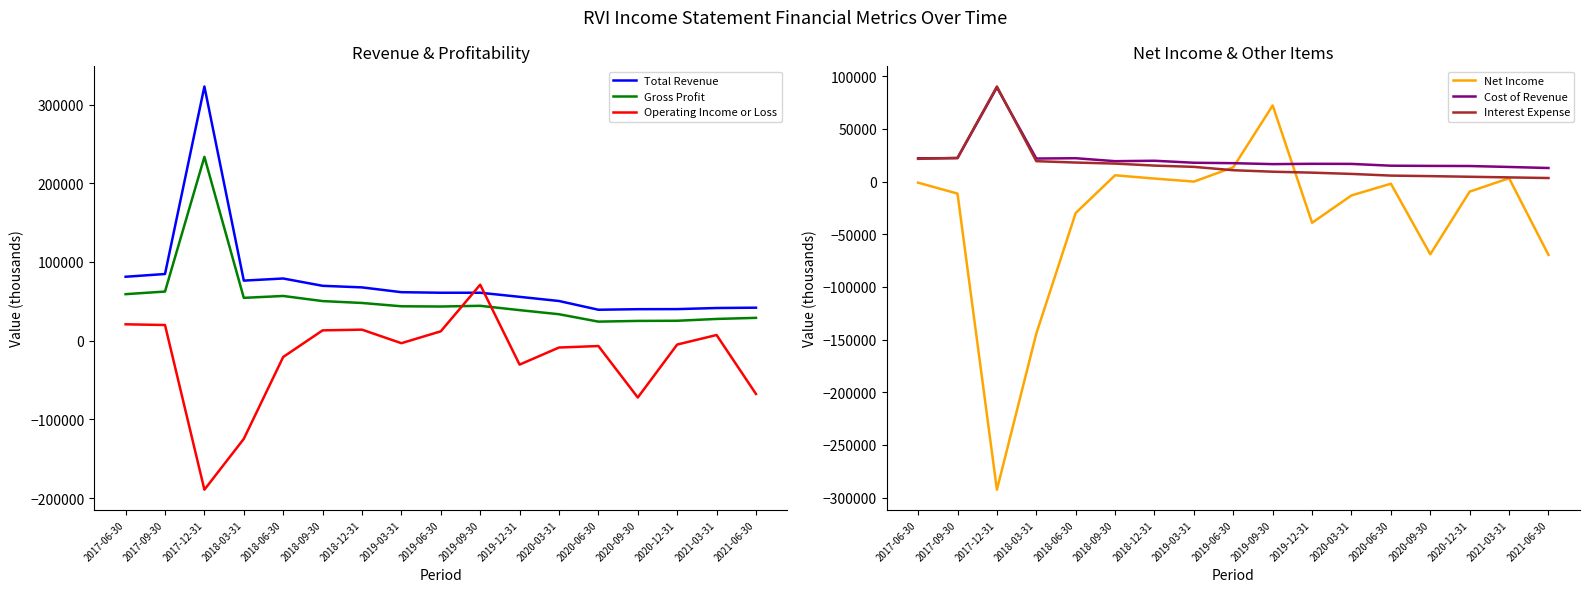

What is the difference between the maximum and minimum values in the Cost of Revenue series?

76500